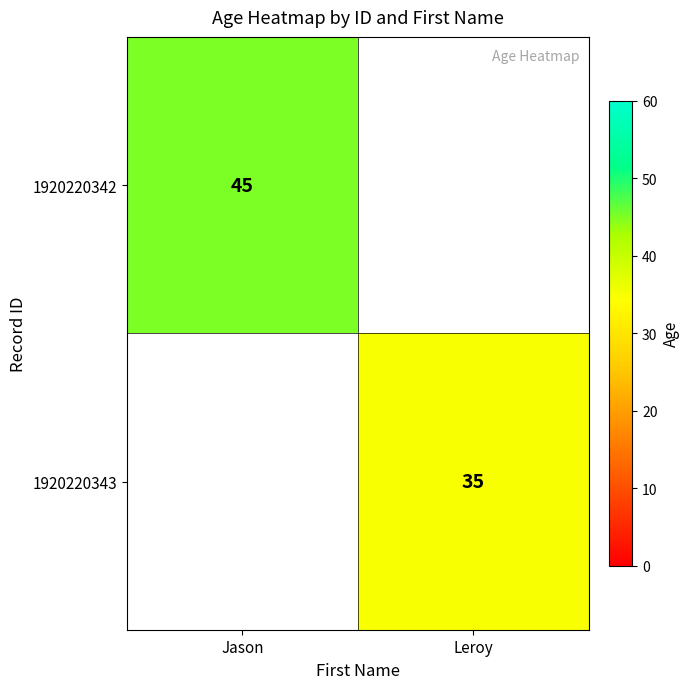

Is the value of 1920220343 at Leroy greater than the value of 1920220342 at Jason?

No